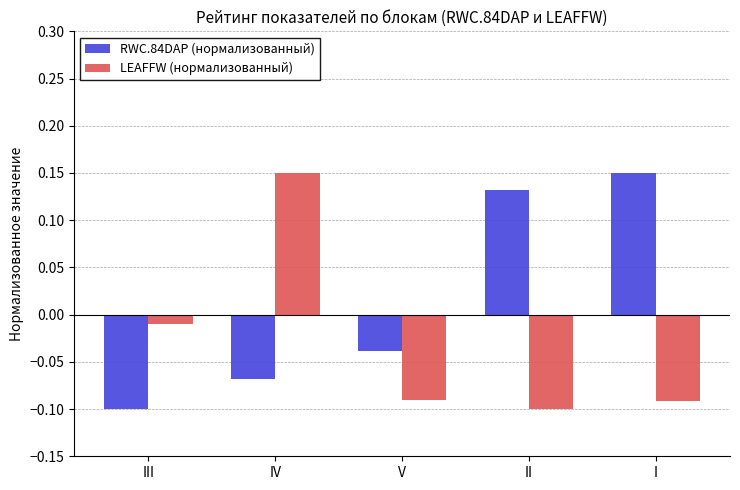

Rank the series by their average value, from lowest to highest.

LEAFFW (нормализованный), RWC.84DAP (нормализованный)